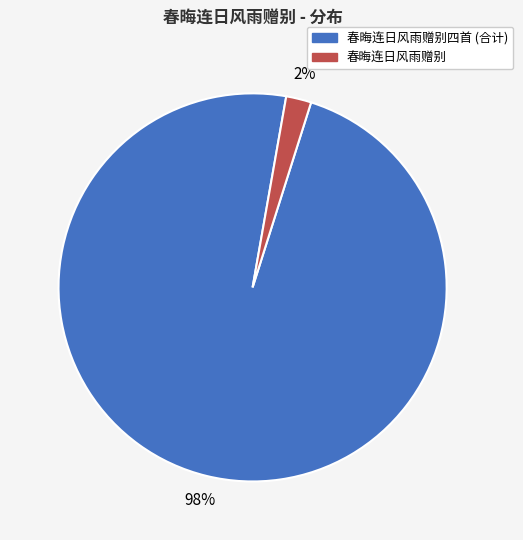

Is there a majority slice in this chart?

Yes